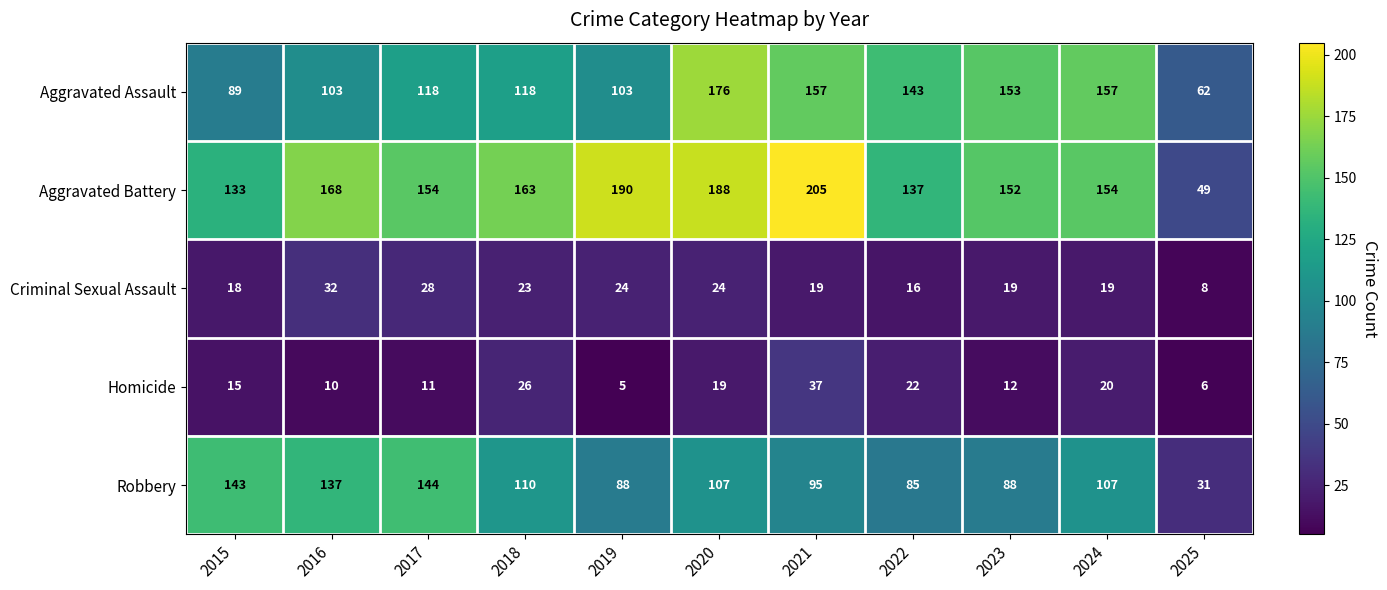

What is the sum of all Homicide values?

183